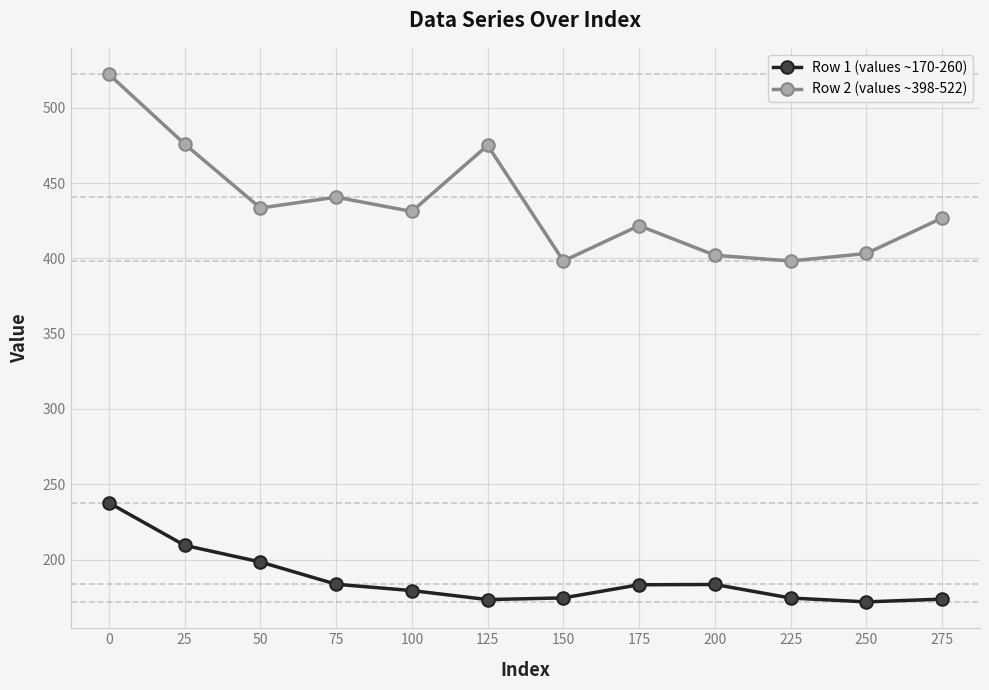

What is the value of the Row 2 (values ~398-522) point at the 6th from the left?

475.1